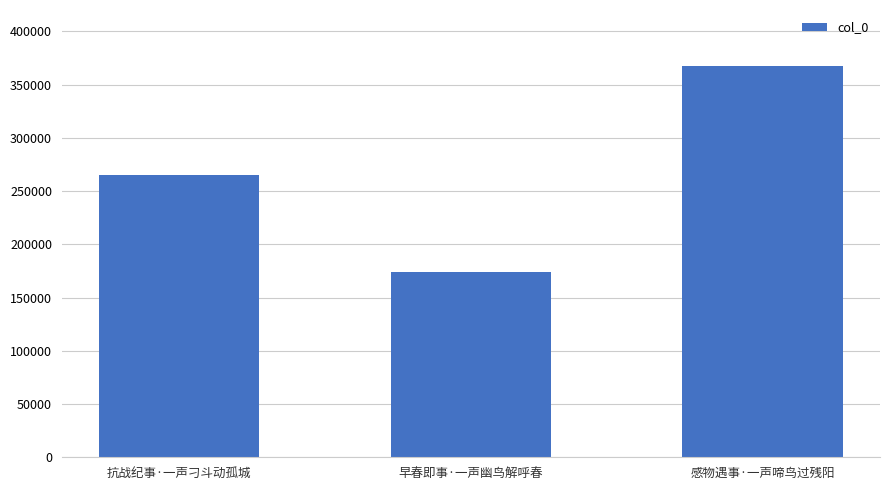

What is the label of the 3rd bar from the left?

感物遇事·一声啼鸟过残阳